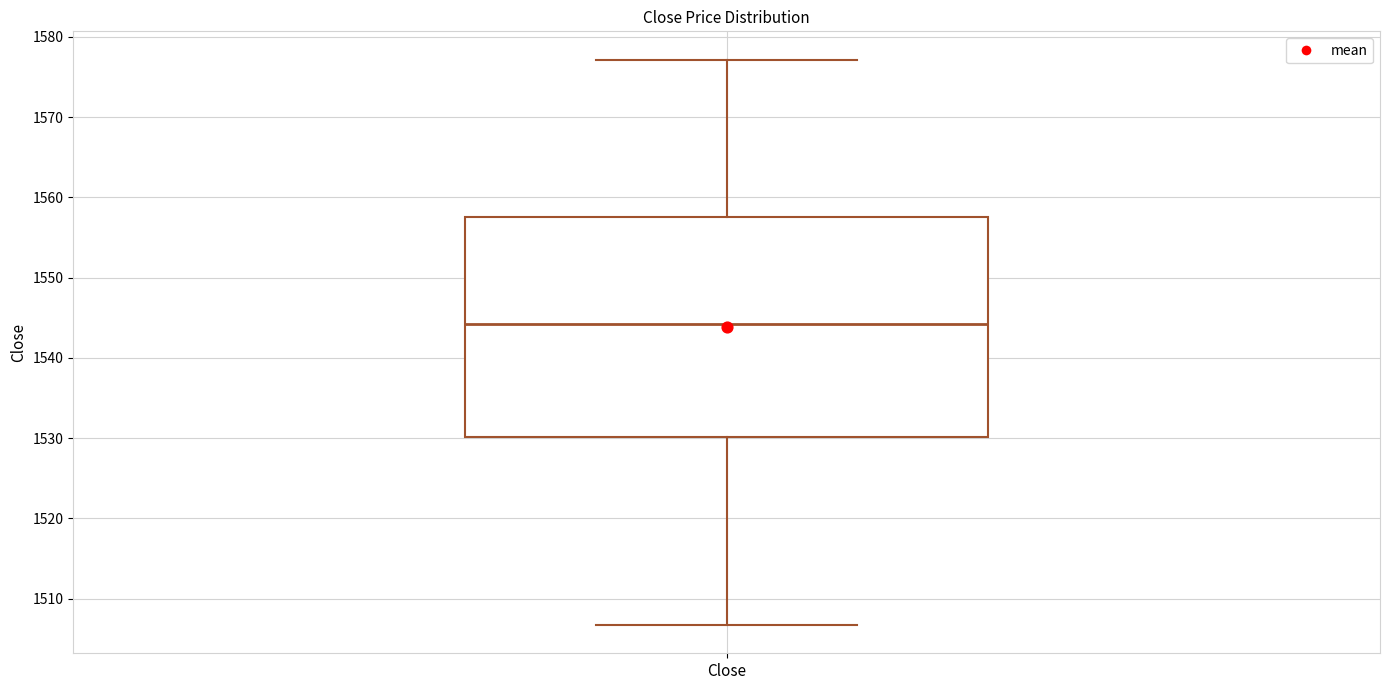

Transcribe this box plot: give where the median line is, the range the box spans, and where the two whiskers end, as read against the y-axis. The values are not printed on the chart, so give them approximately, as read against the axis.

median 1544, box 1530 to 1558, whiskers 1507 to 1577